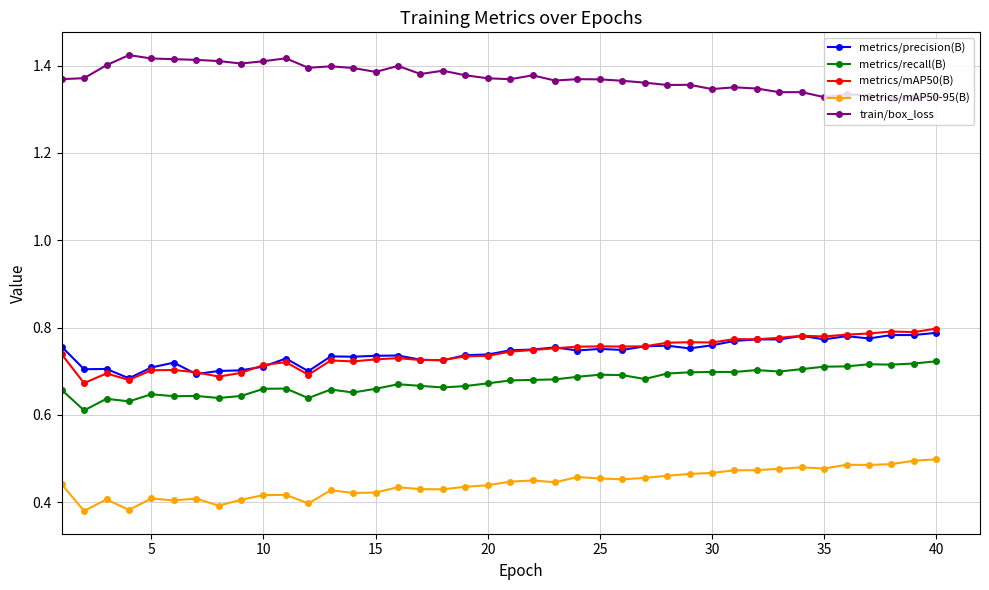

True or false: metrics/mAP50-95(B) has more than 1 points higher than both neighbors.

True